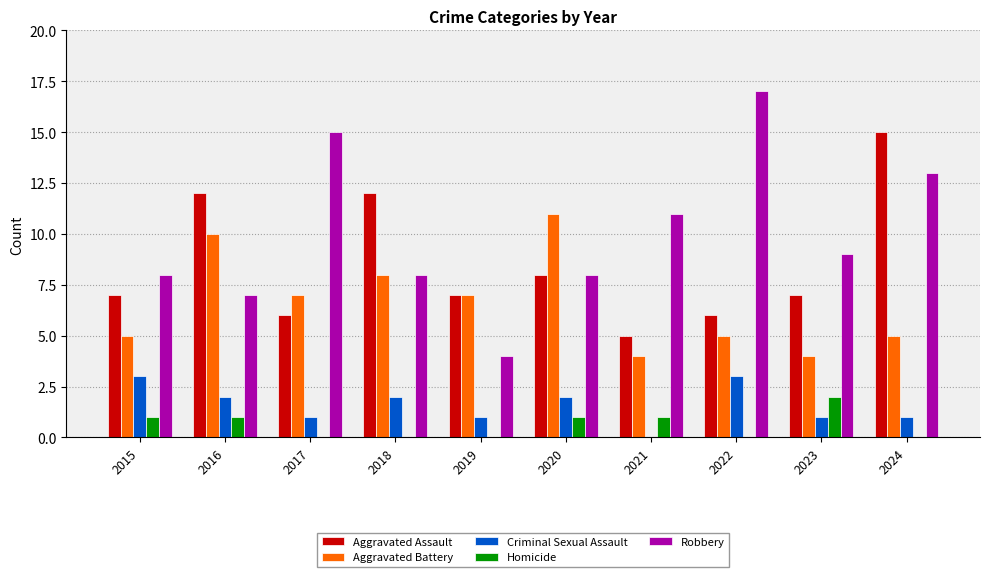

Which category has the highest value across all series?

2022